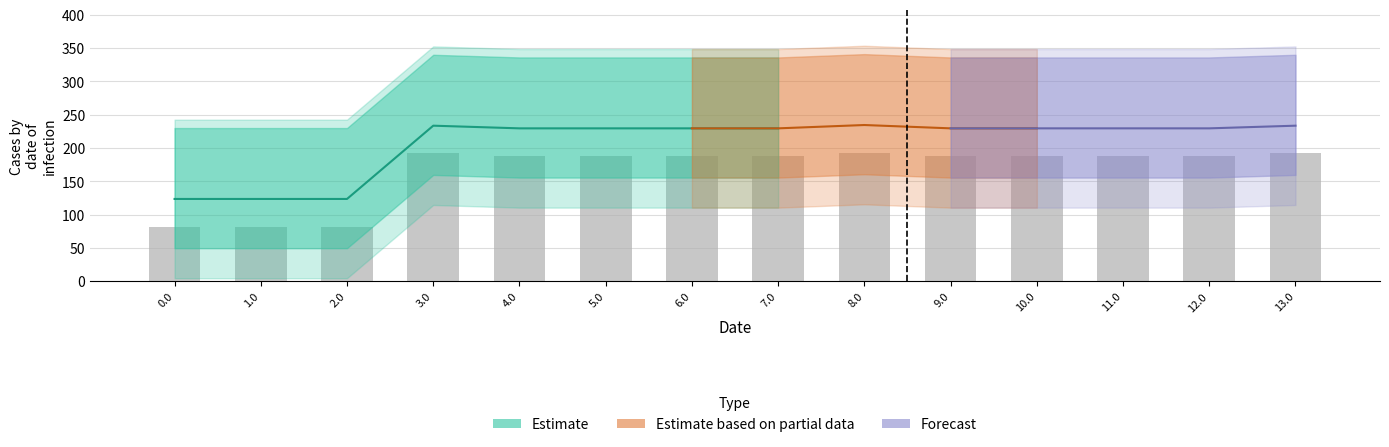

What is the difference between the highest and lowest values at 2.0?

238.1